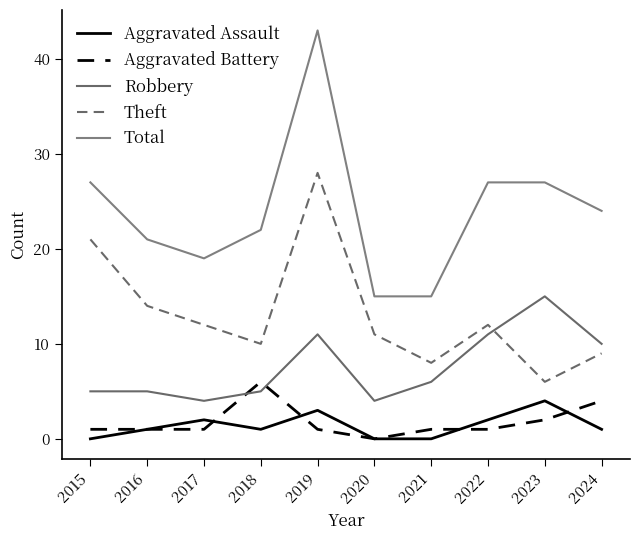

How many interior local valleys does the Aggravated Battery series have?

1